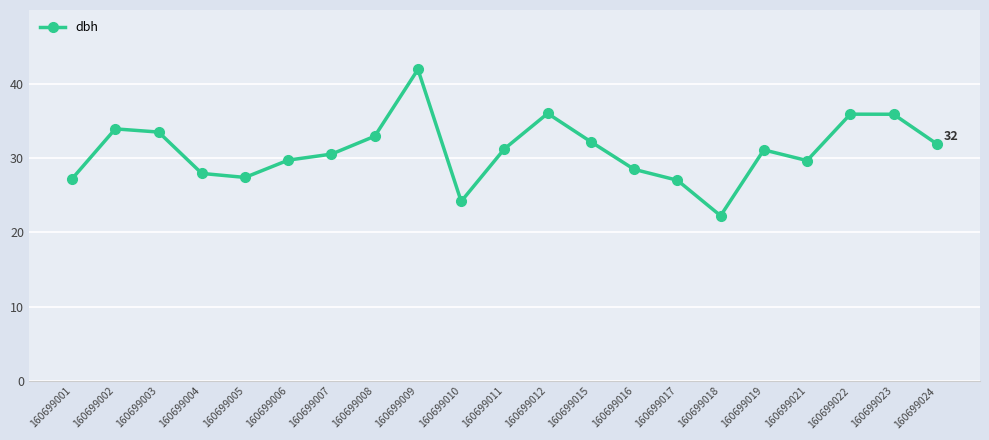

How many interior local valleys (lower than both neighbors) does the data have?

4